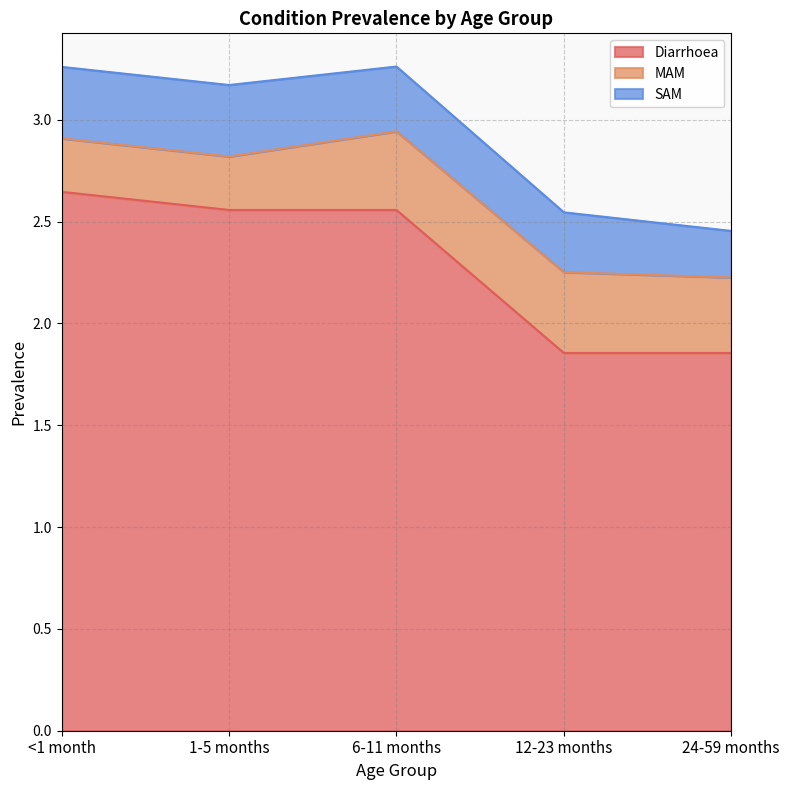

What position from the left is 6-11 months?

3